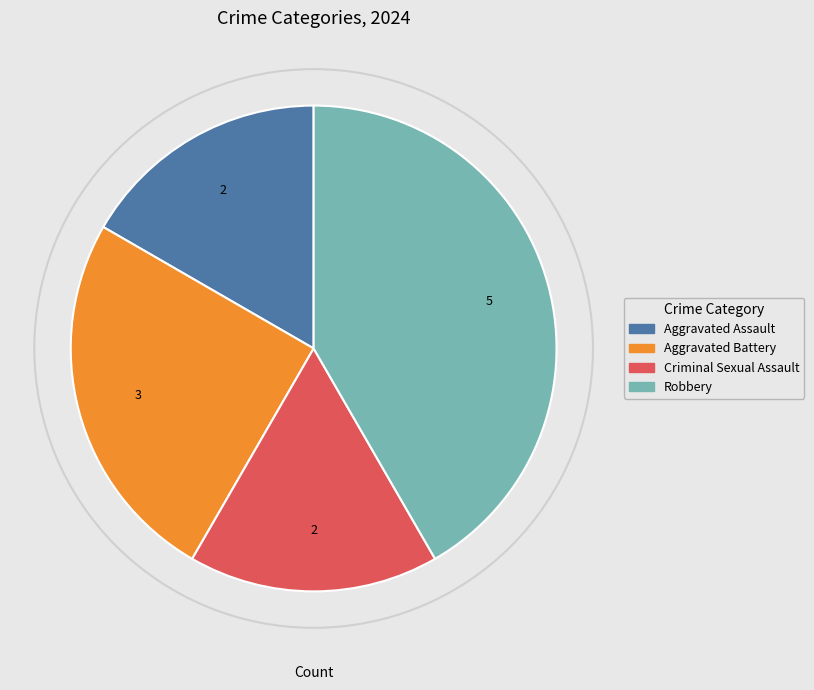

What is the largest slice in the pie chart?

Robbery